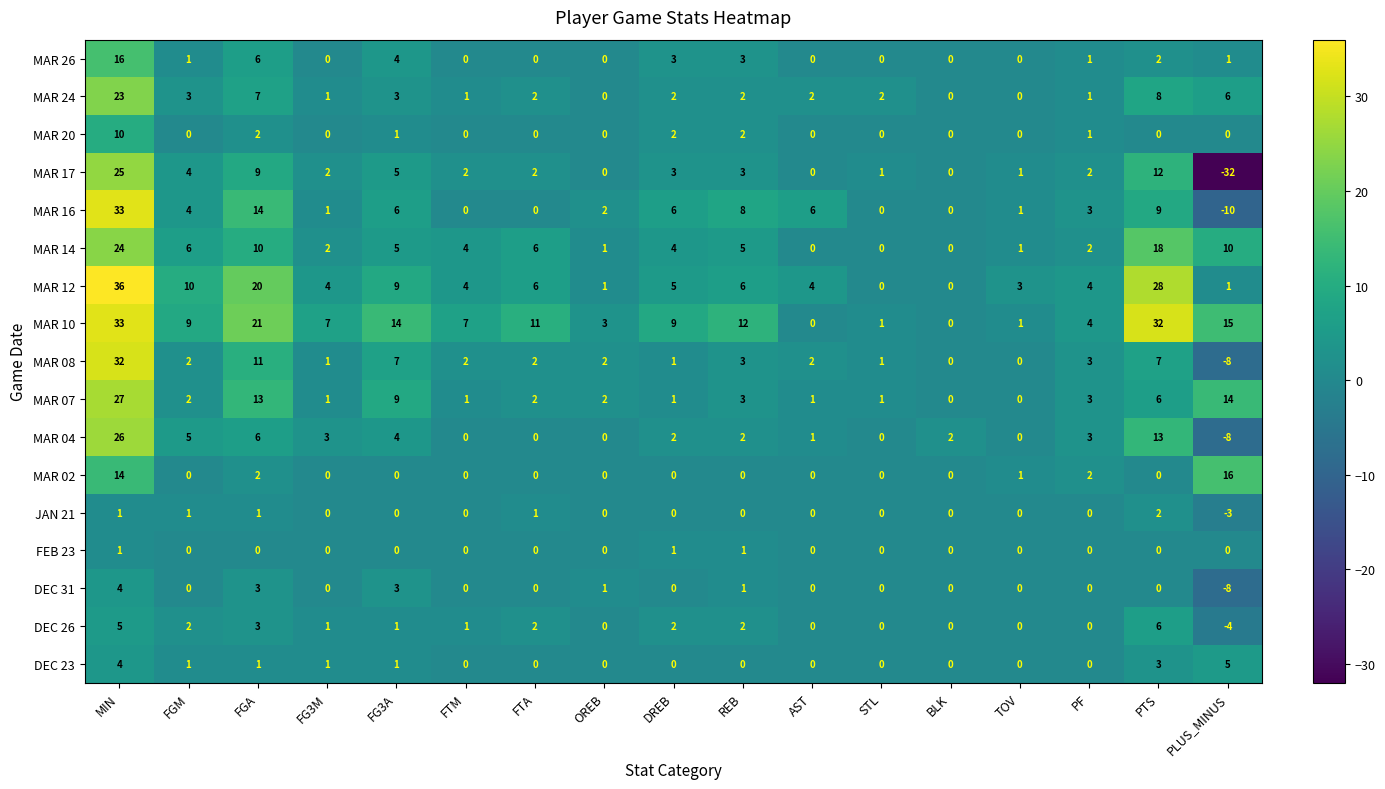

Between FG3A and FTM, which series saw the biggest shift?

MAR 07